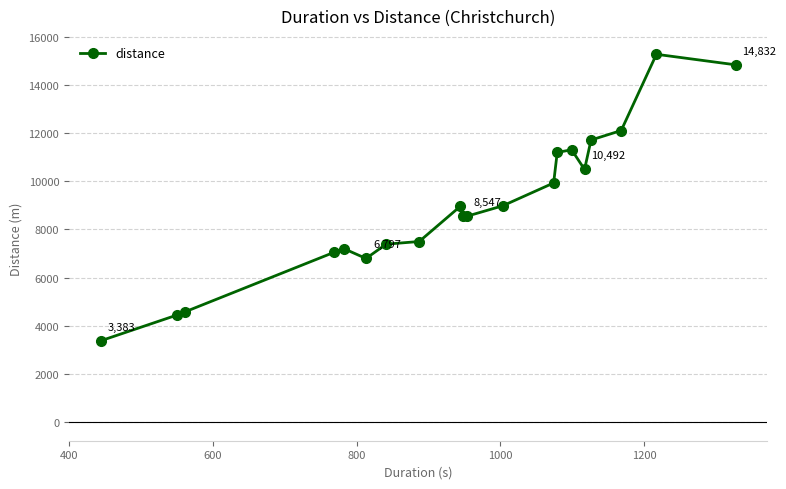

What is the value of the 19th point from the left?

15268